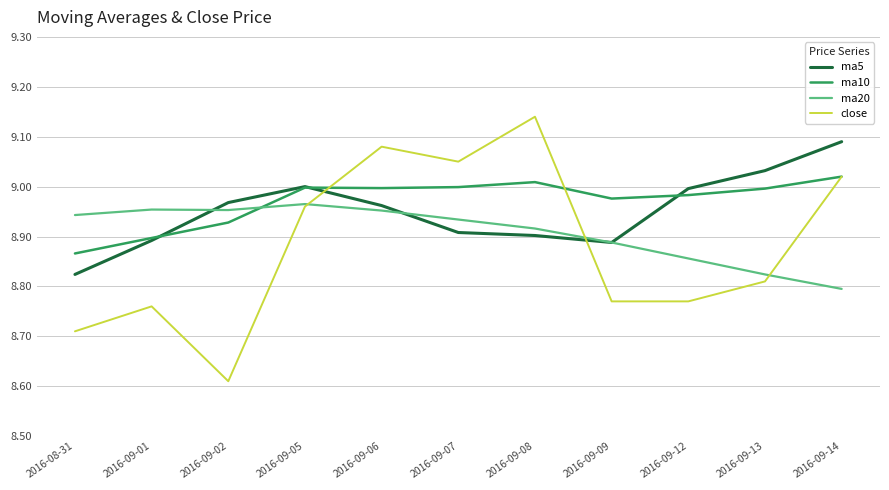

What position from the left is 2016-09-05?

4